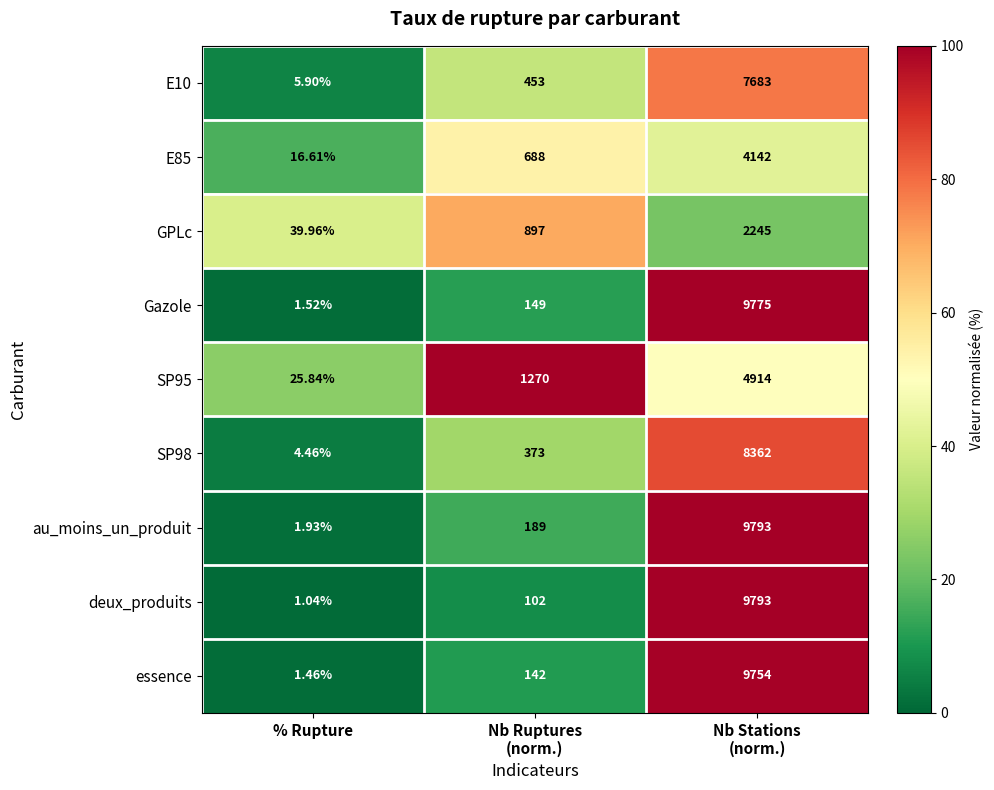

At which label does E10 reach its minimum?

% Rupture